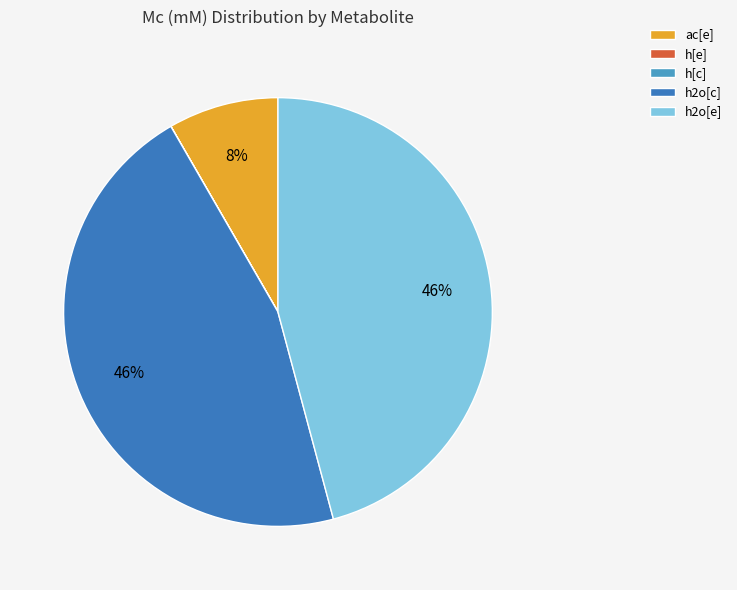

What is the change in value from h[c] to h2o[c]?

+55.0